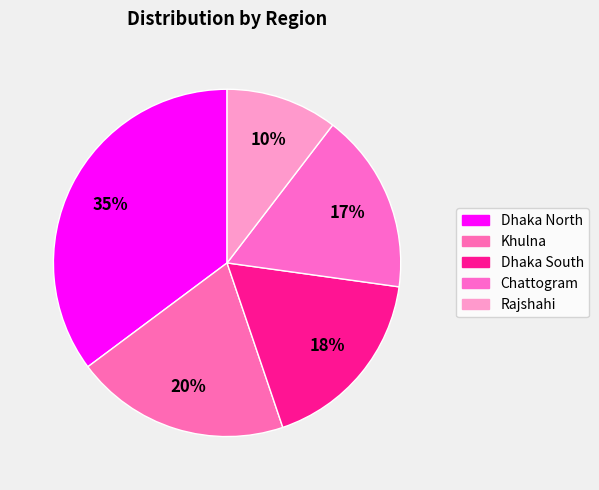

What is the smallest slice in the pie chart?

Rajshahi